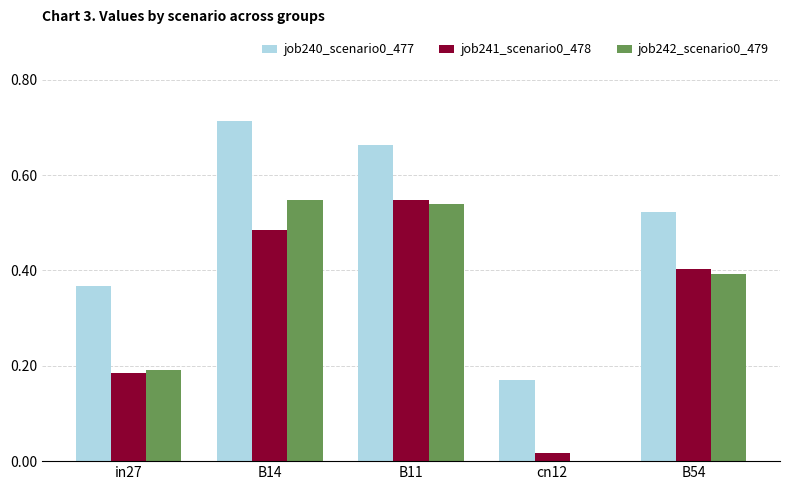

The job240_scenario0_477 series shows 0.4 at in27. True or false?

True